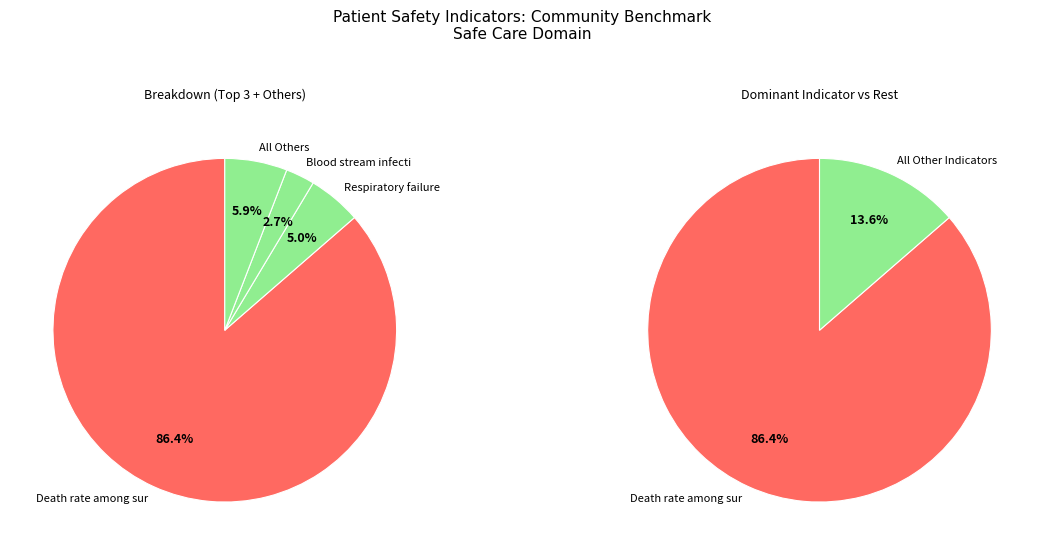

The Broken hip from a fall in the hospital slice represents 0% of the pie. True or false?

True